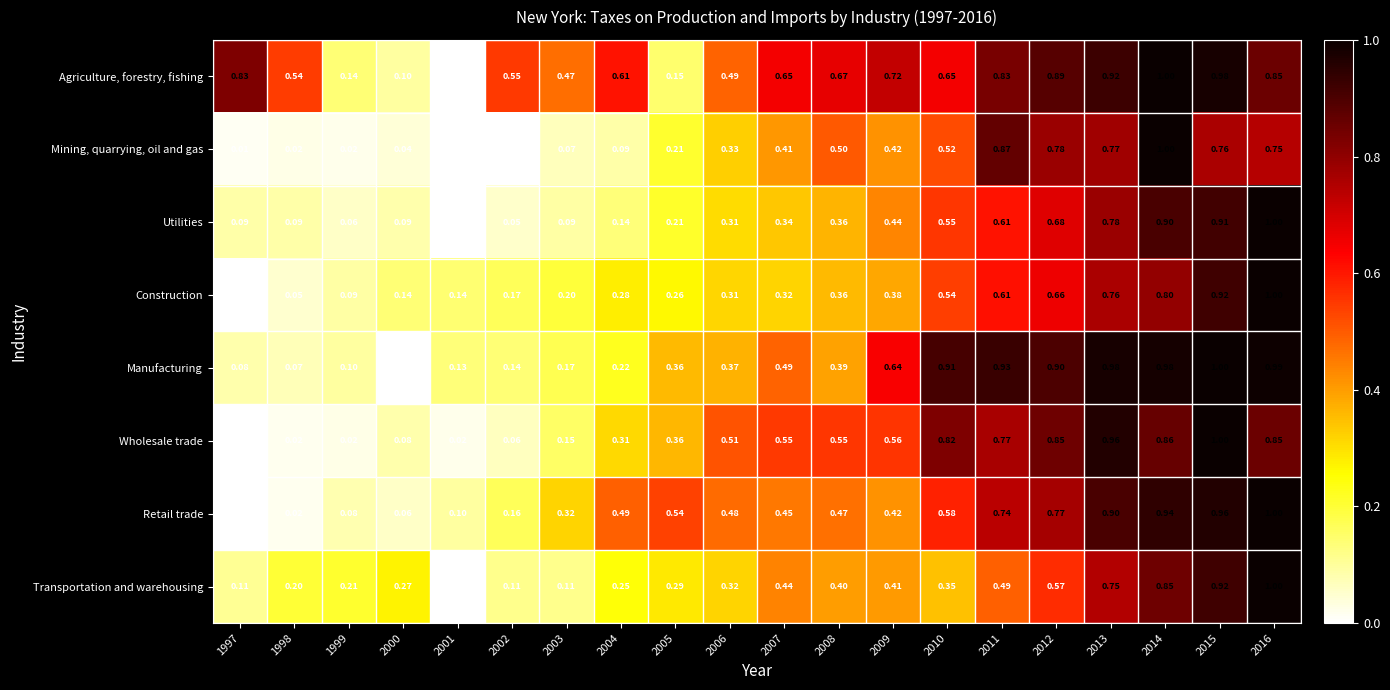

Between 1999 and 2006, which series saw the biggest shift?

Wholesale trade